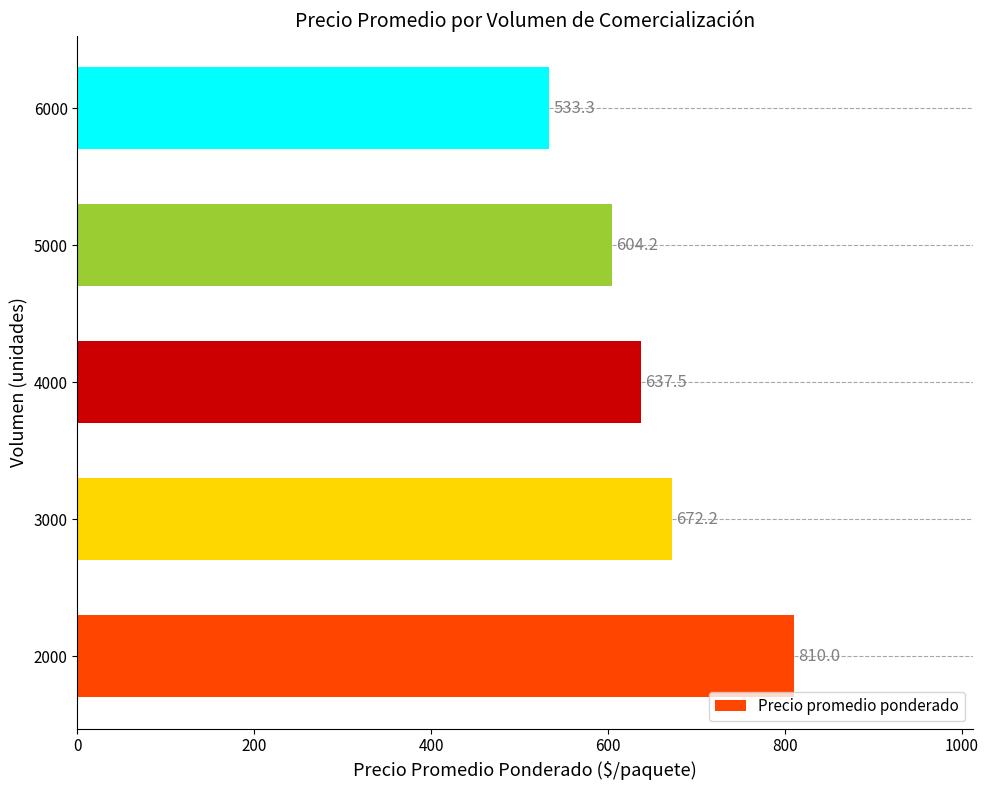

What is the minimum value shown in the chart?

533.3